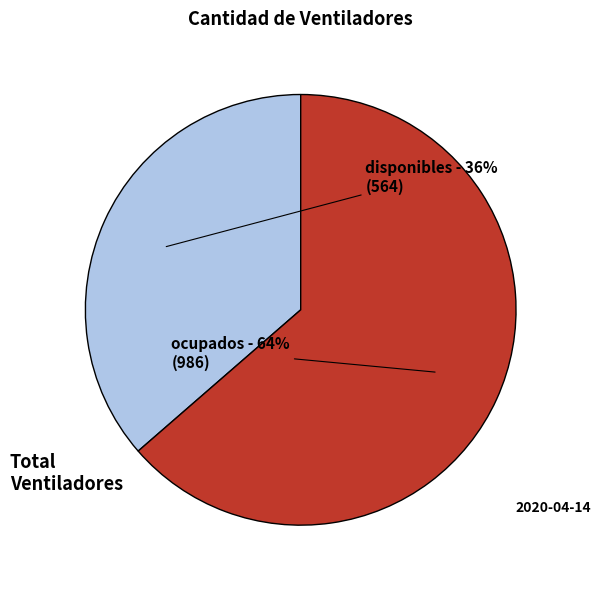

What is the majority slice?

ocupados